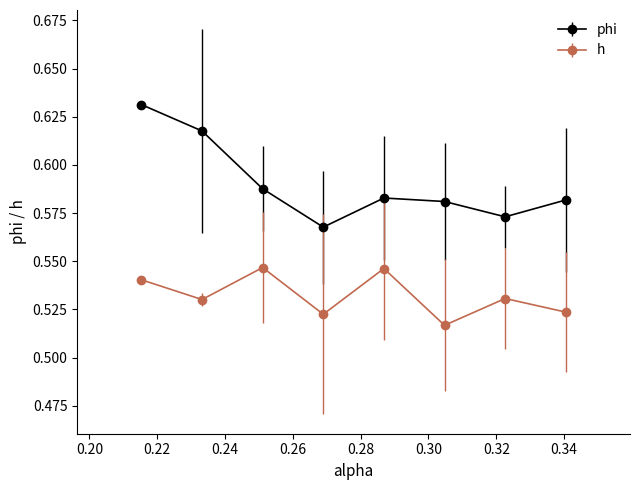

Which series has the largest total across all categories?

phi